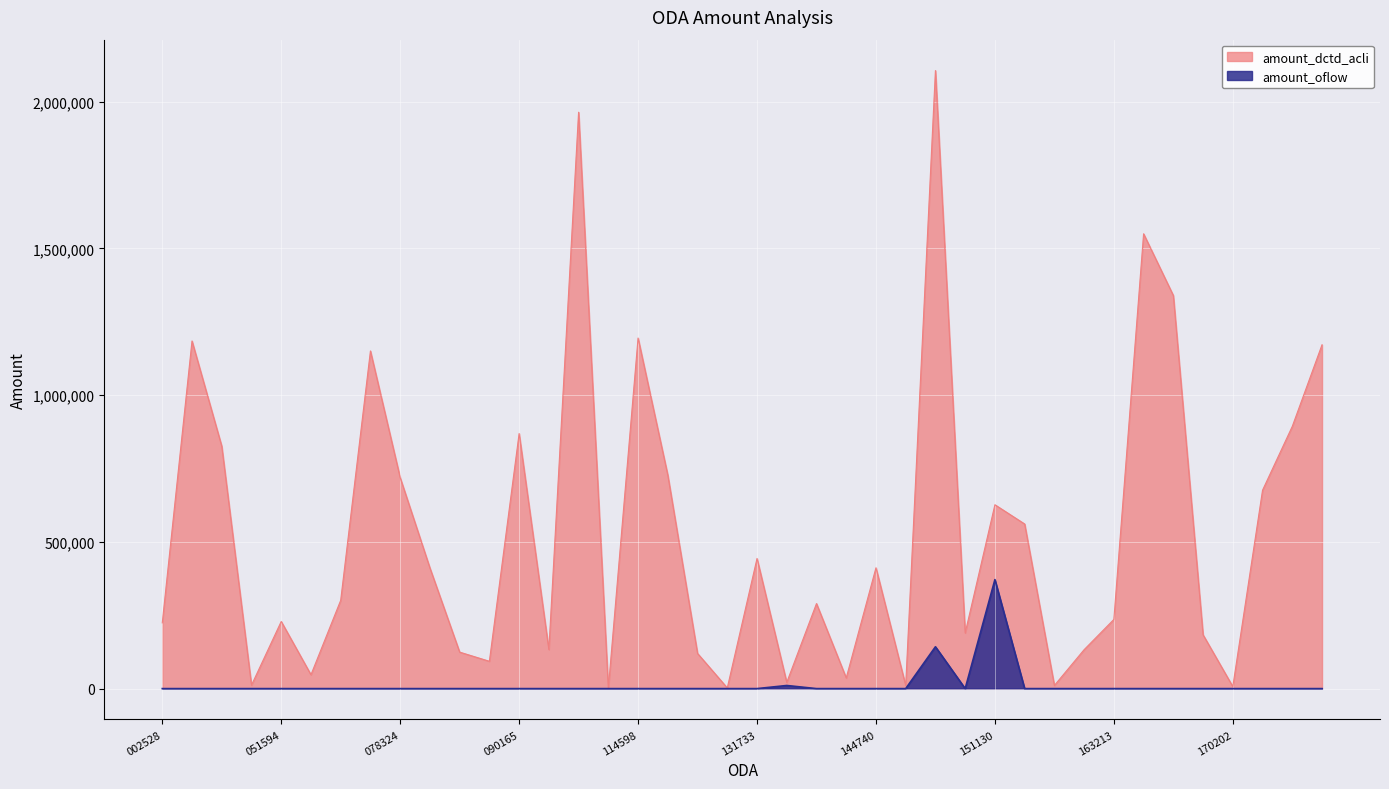

Is it true that amount_dctd_acli equals 36367 at 1895121000142270?

True